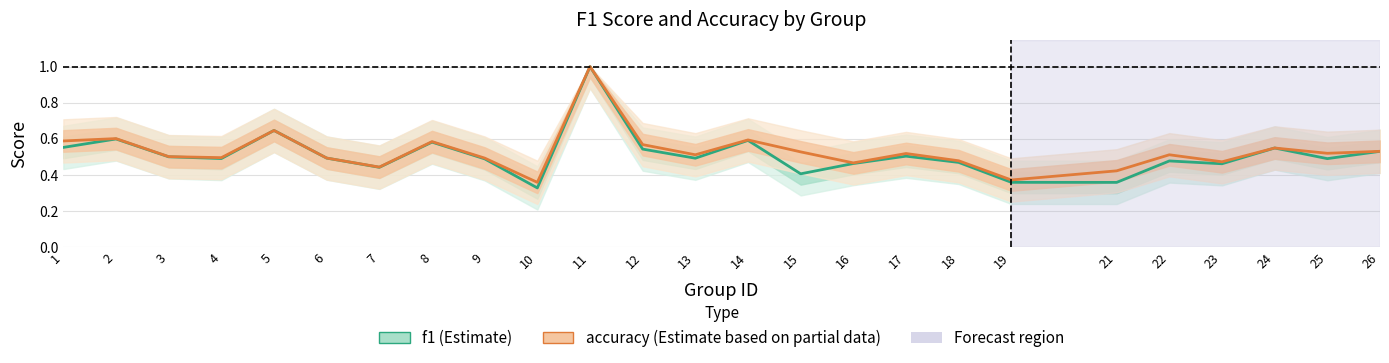

Does the chart display data point markers on the line(s)?

No